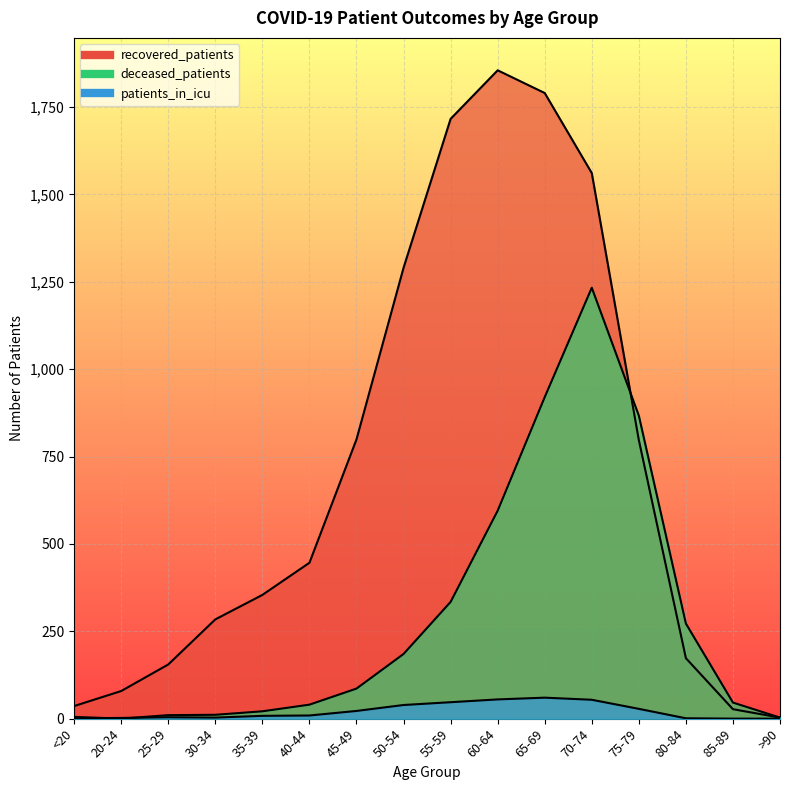

True or false: recovered_patients and patients_in_icu intersect in this chart.

False